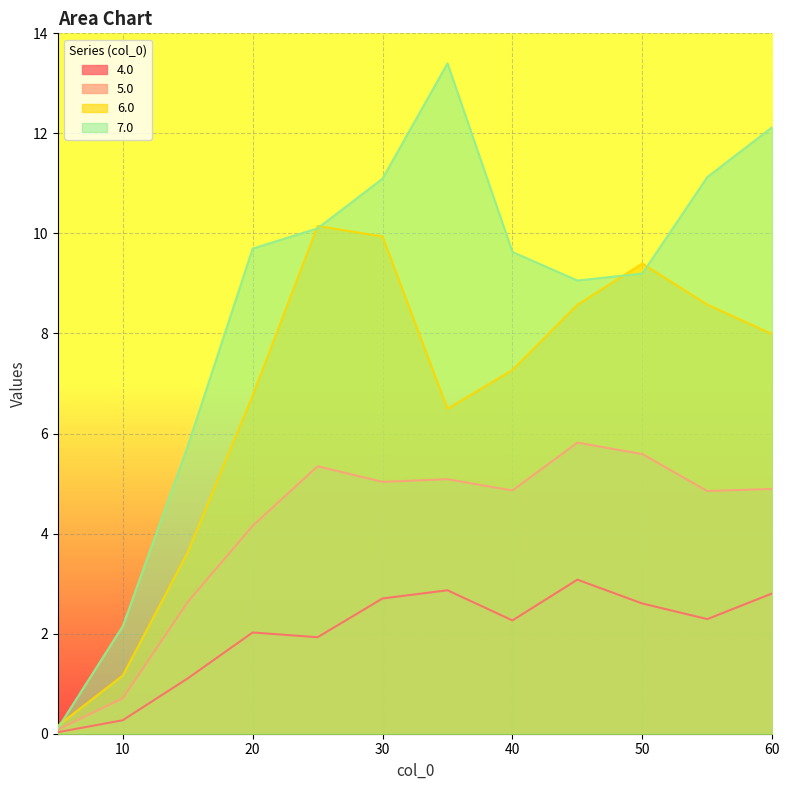

What is the label of the 10th point from the right?

15.0